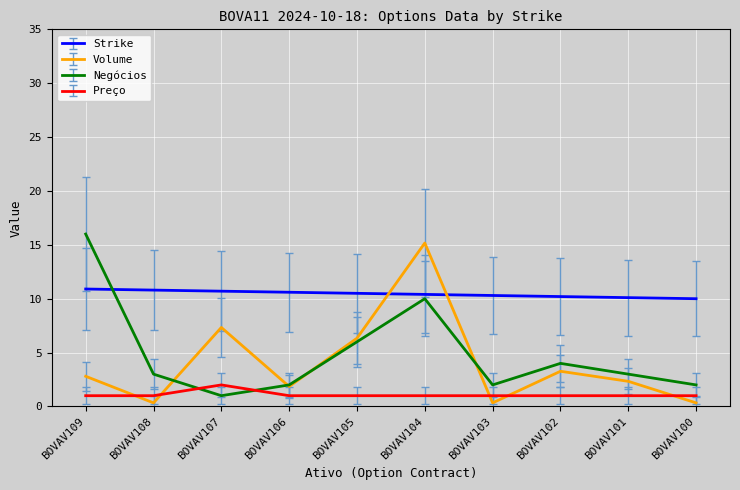

Between which two adjacent categories do Strike and Negócios first intersect?

BOVAV109 and BOVAV108